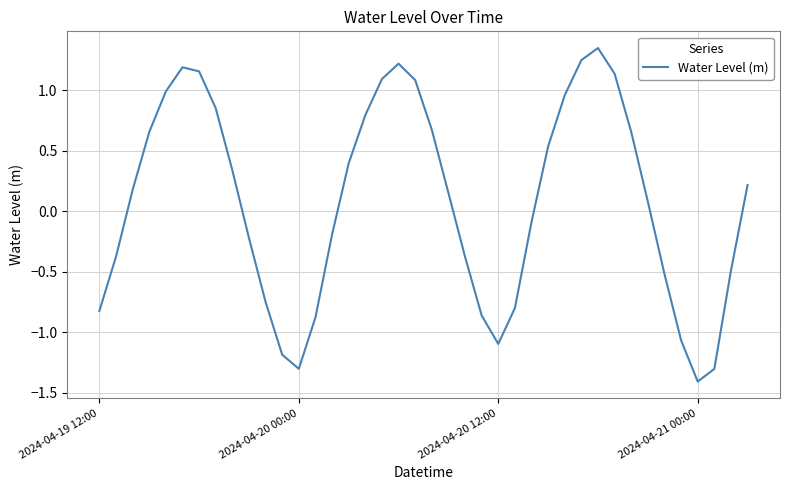

What is the smallest value displayed?

-1.4